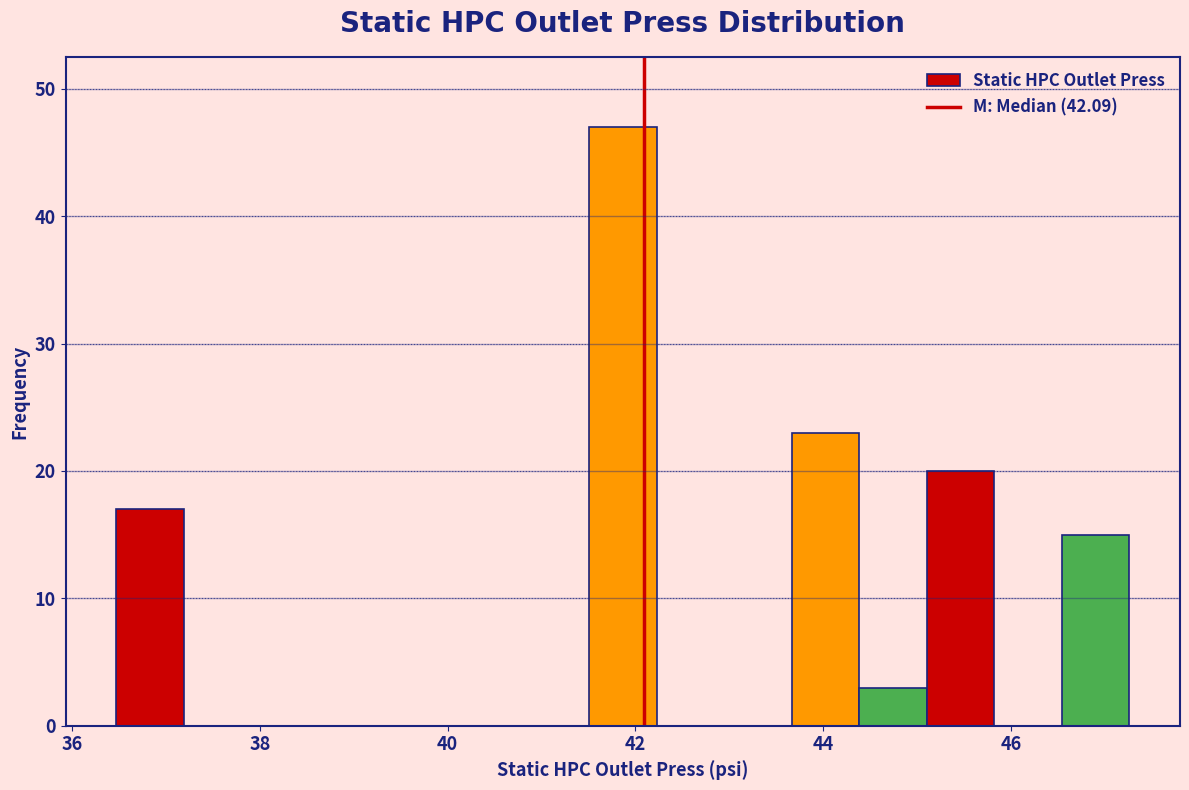

Read against the x-axis, roughly where is the centre of the tallest bar?

41.8